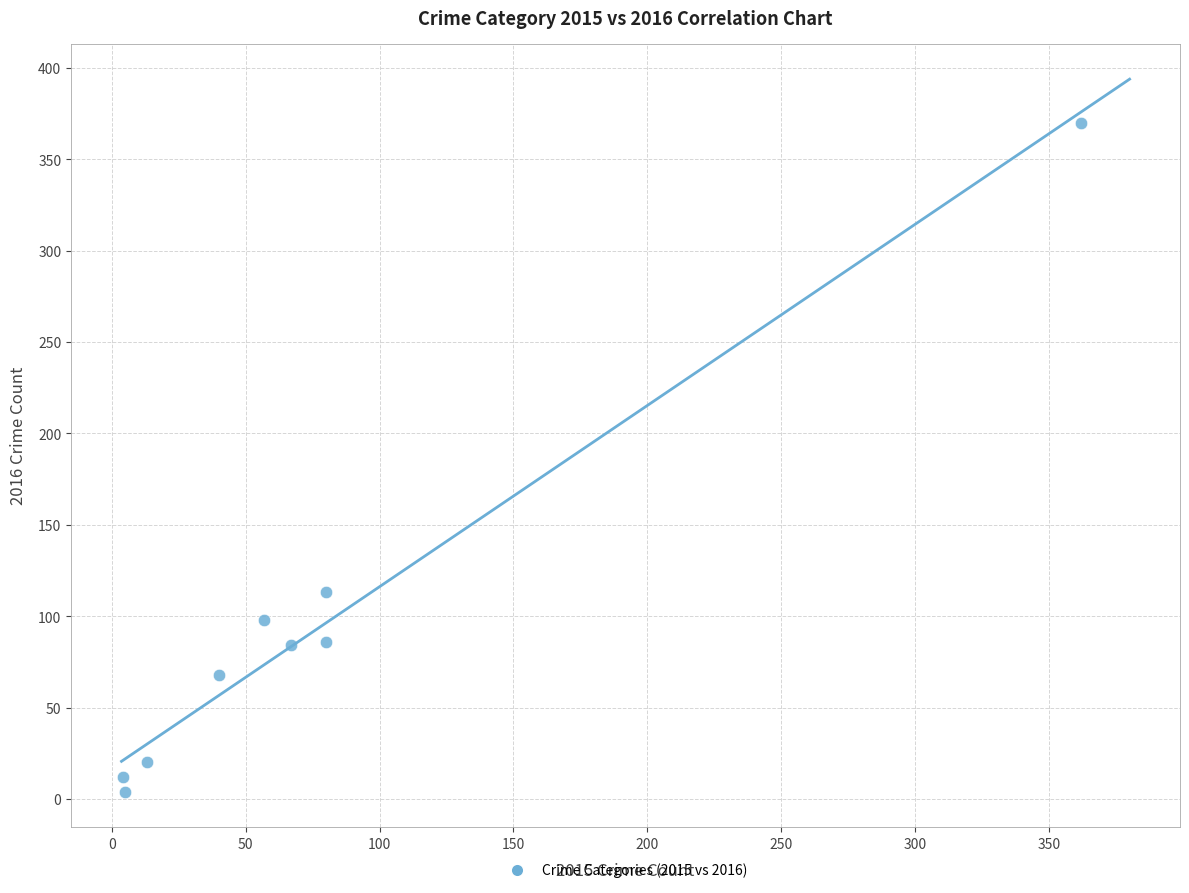

What is the range of X values (max minus min)?

358